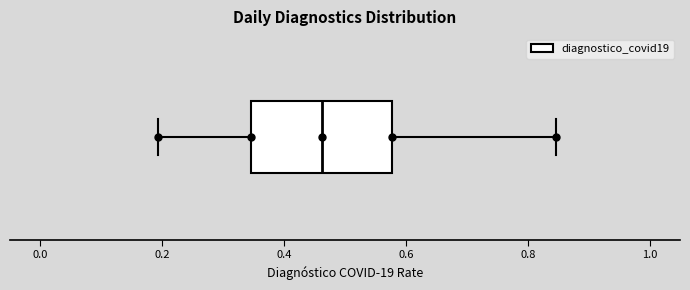

Read this box plot against the x-axis: the position of the median line, the range covered by the box, and the ends of both whiskers. The values are not printed on the chart, so give them approximately, as read against the axis.

median 0.46, box 0.34 to 0.58, whiskers 0.20 to 0.84